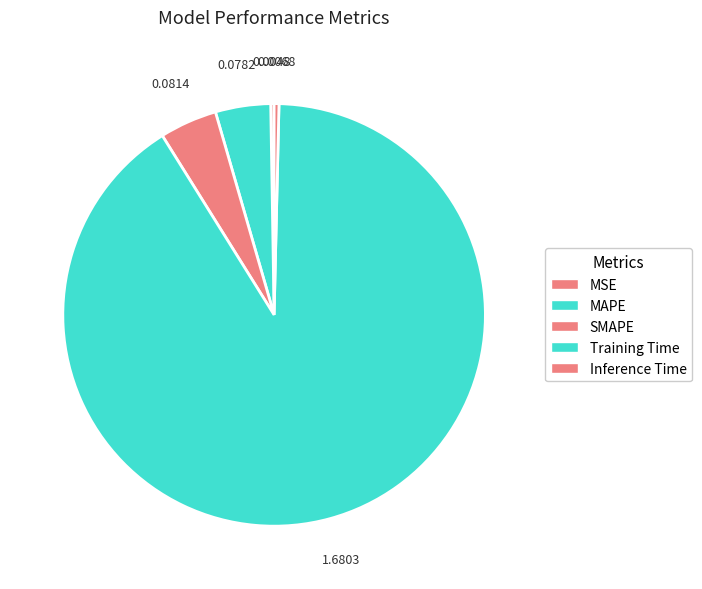

What is the change in value from SMAPE to Training Time?

+1.6